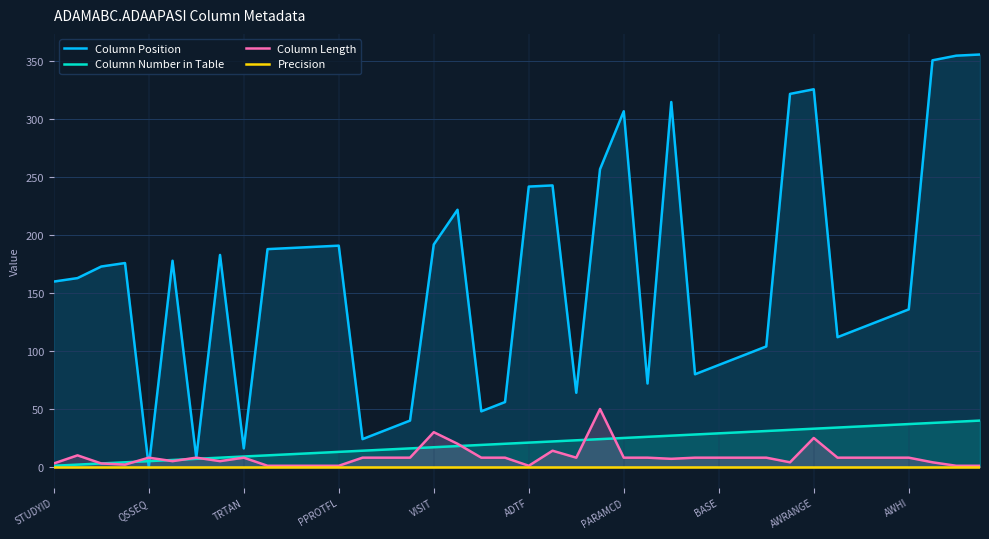

Which series has the largest range (max minus min)?

Column Position